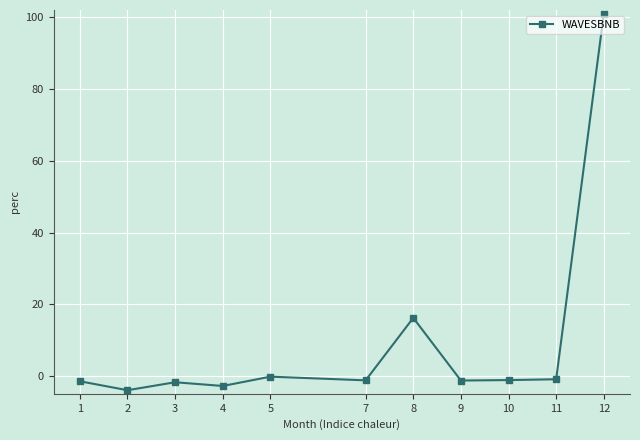

Which label corresponds to the smallest value in the chart?

2